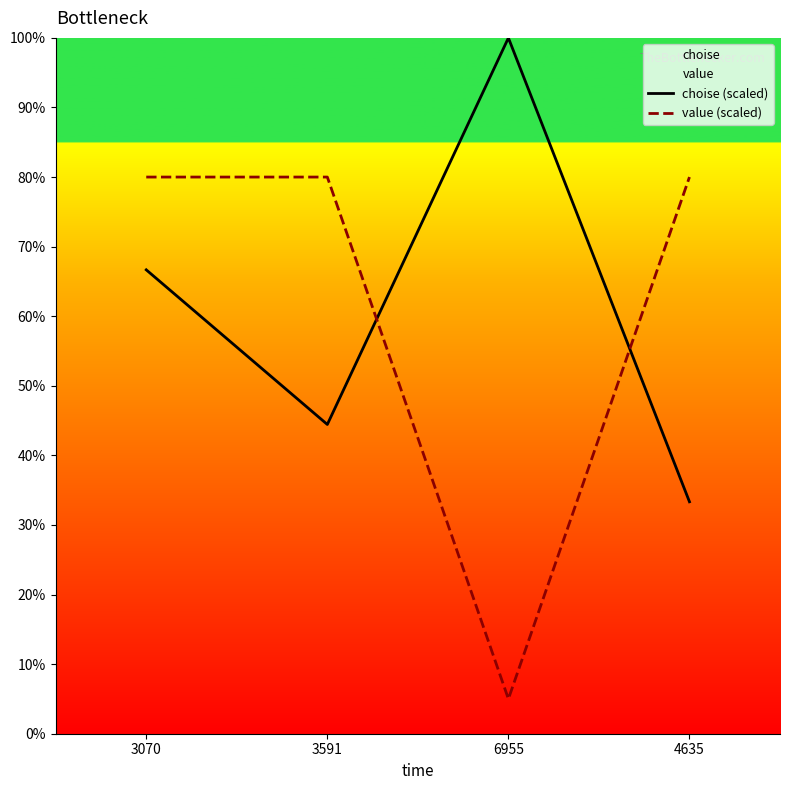

At which label is value (scaled) closest to 42?

6955